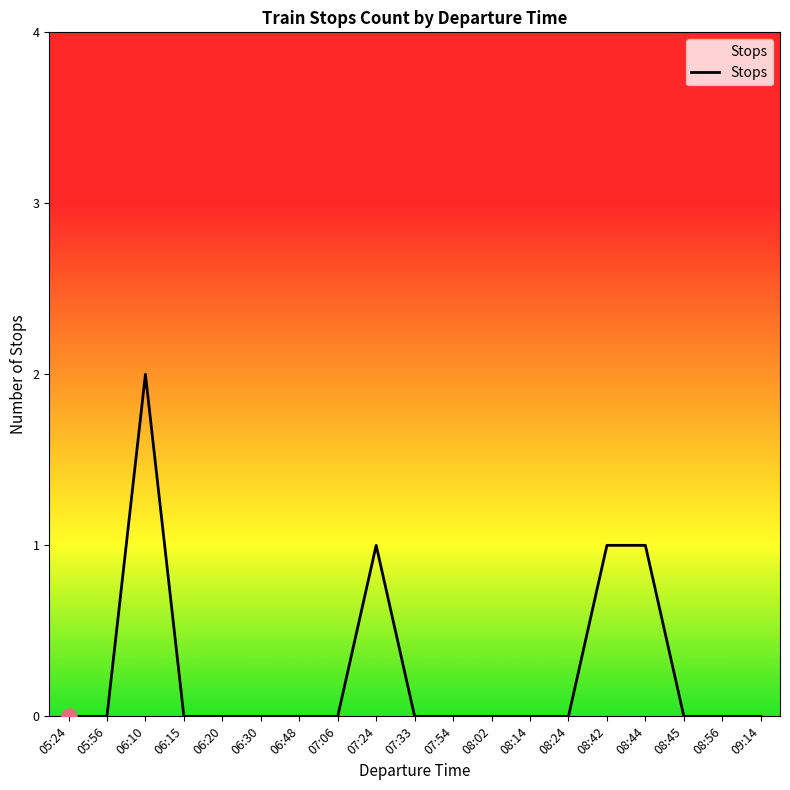

Which has a higher value, 07:24 or 07:54?

07:24